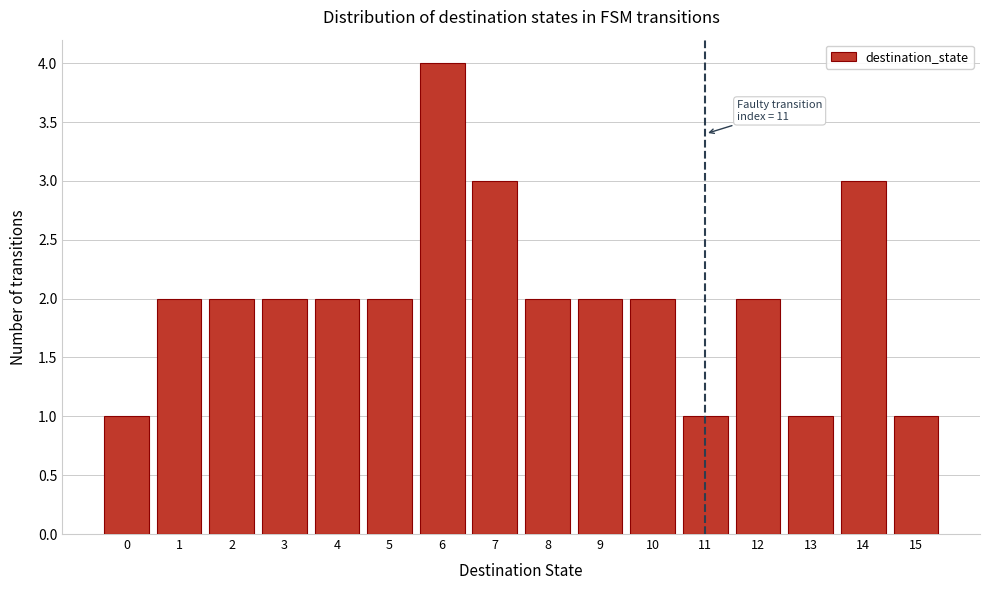

Reading left to right, transcribe all the data shown in this chart.

0=1	1=2	2=2	3=2	4=2	5=2	6=4	7=3	8=2	9=2	10=2	11=1	12=2	13=1	14=3	15=1